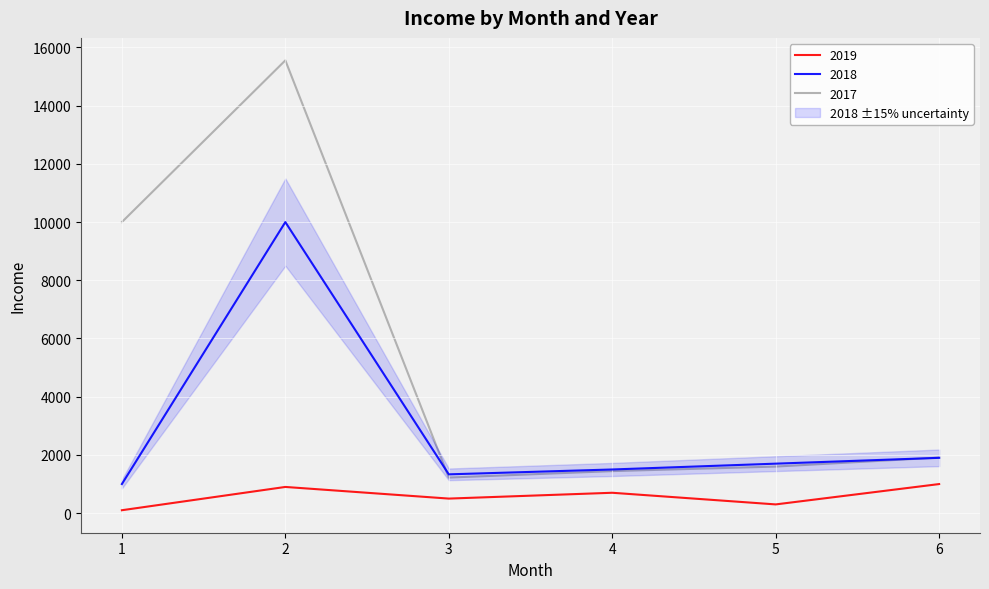

What is the minimum value for 2019?

100